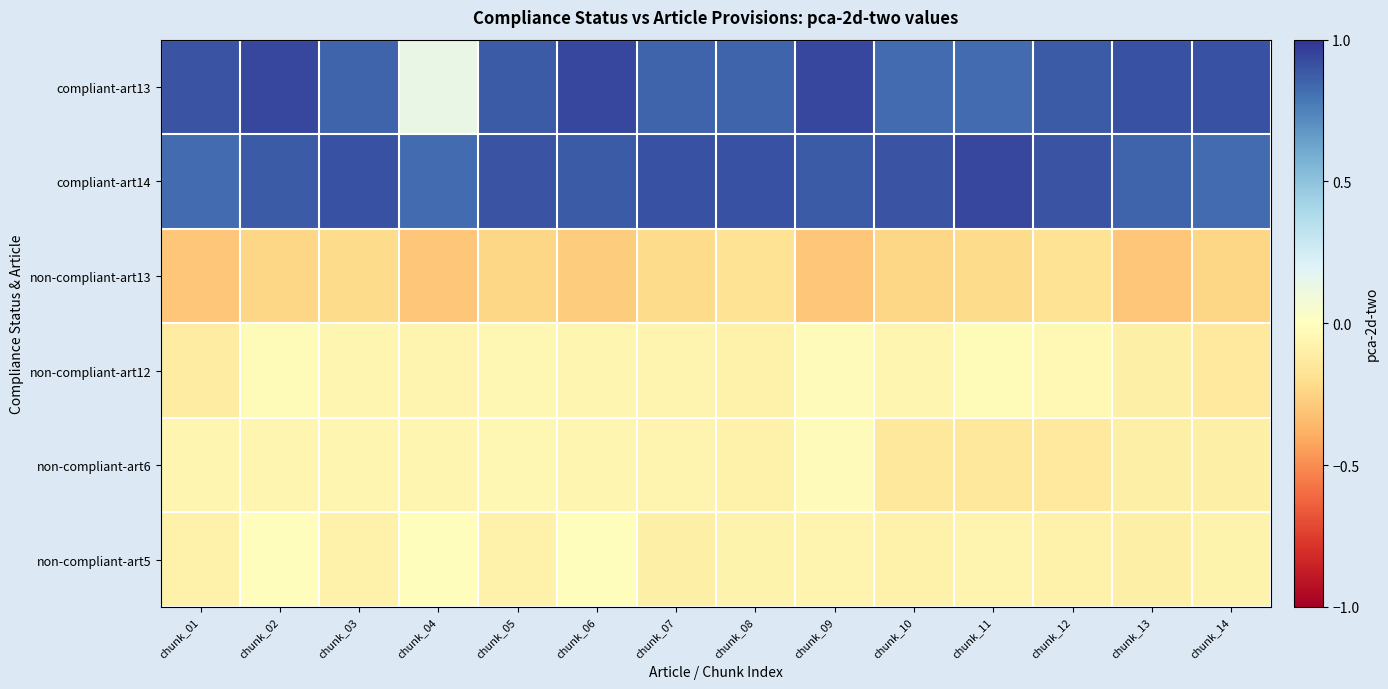

Count the number of data series in this chart.

6